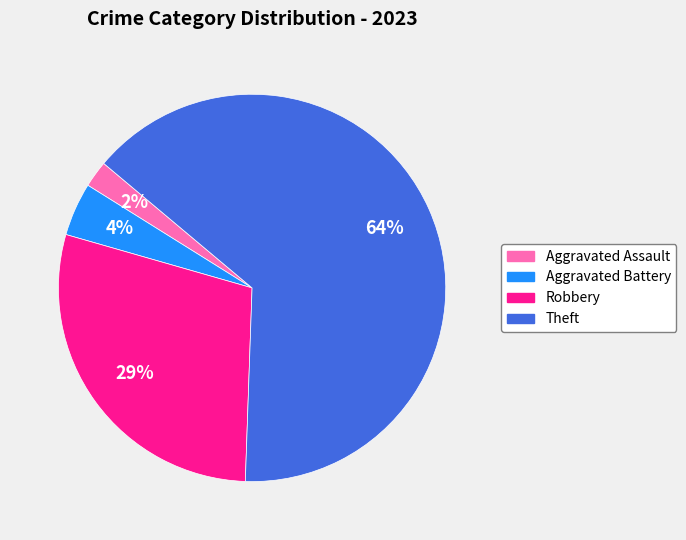

True or false: Aggravated Battery accounts for 11% of the total.

False